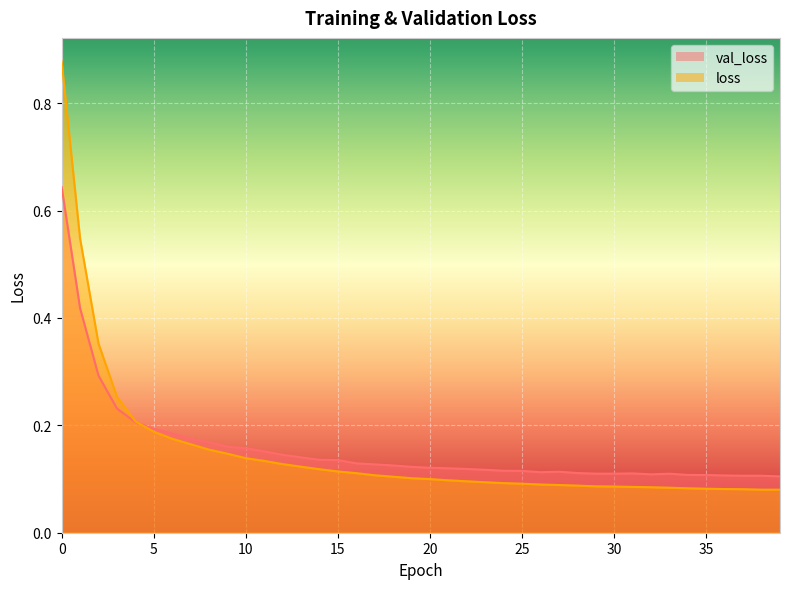

What is the difference between the second highest and minimum values in the loss series?

0.5